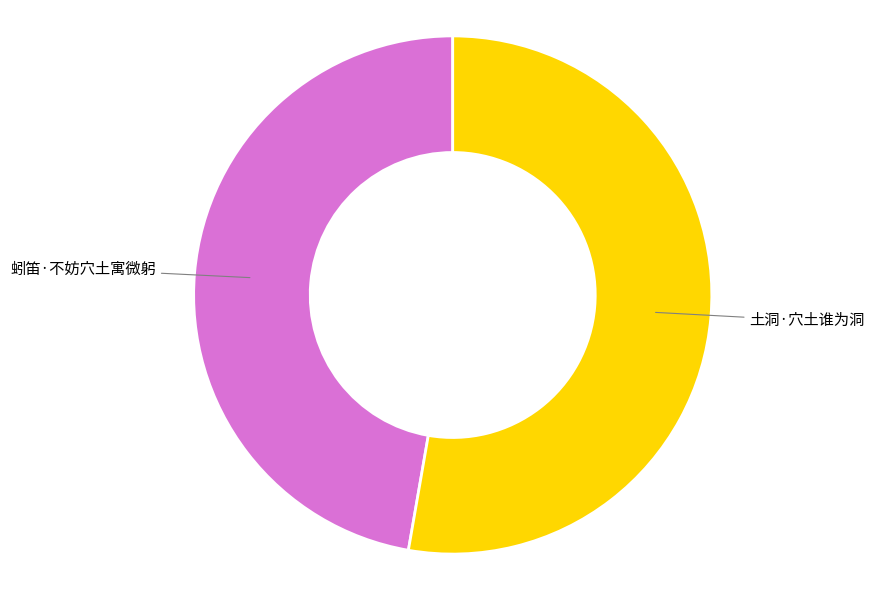

Between 土洞·穴土谁为洞 and 蚓笛·不妨穴土寓微躬, which is larger?

土洞·穴土谁为洞